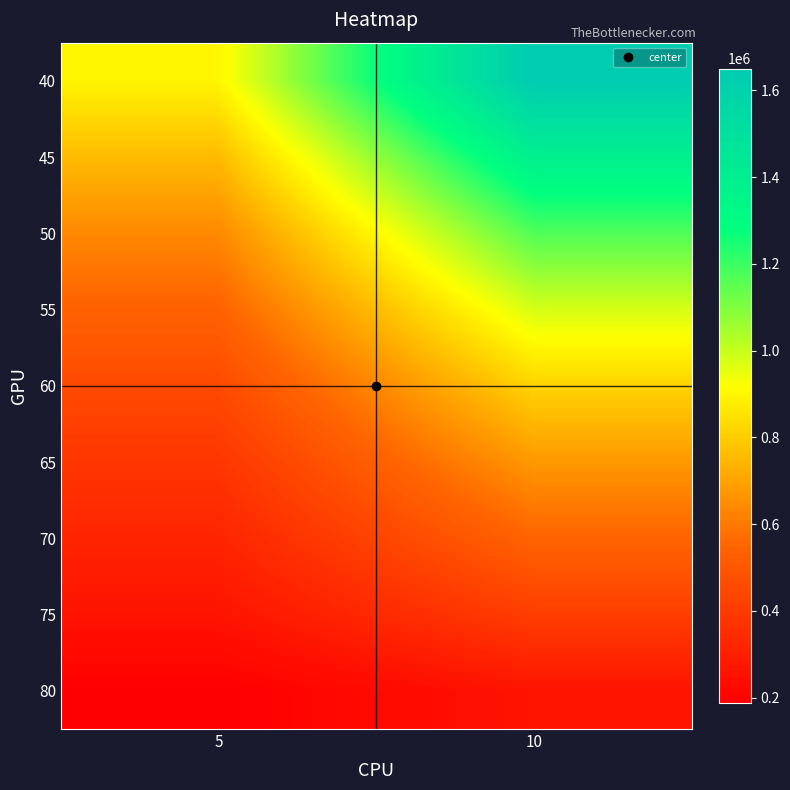

At how many categories does at least one series exceed 591194?

2